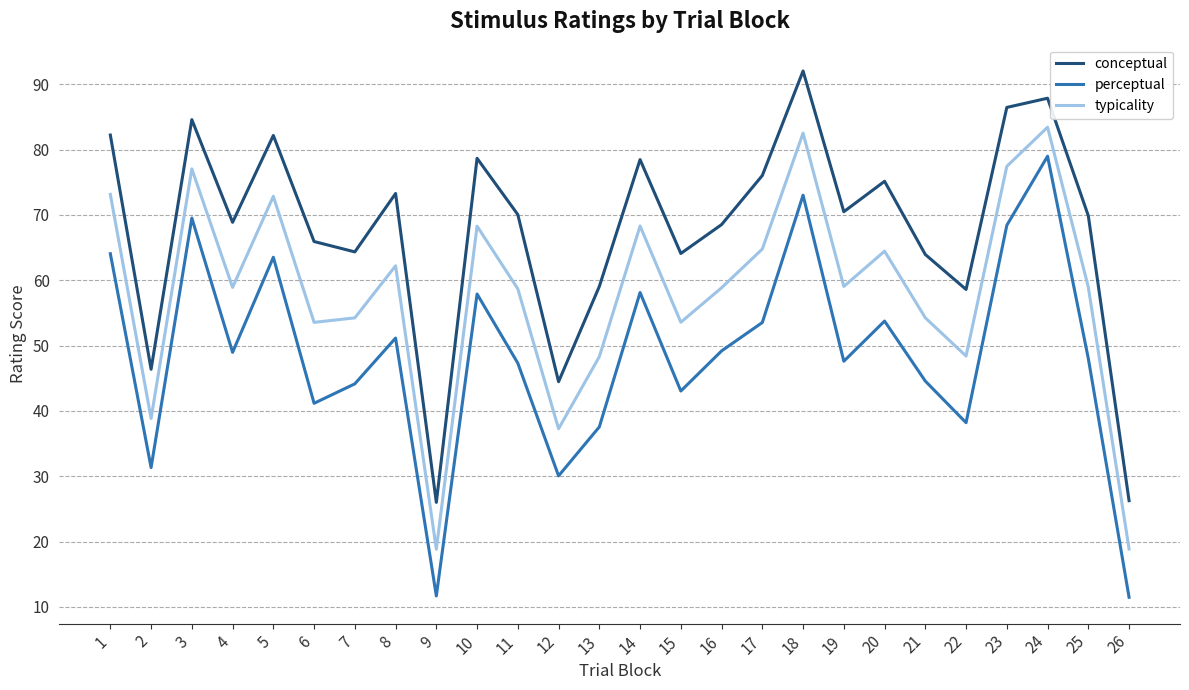

Which category has the highest value in the conceptual series?

18